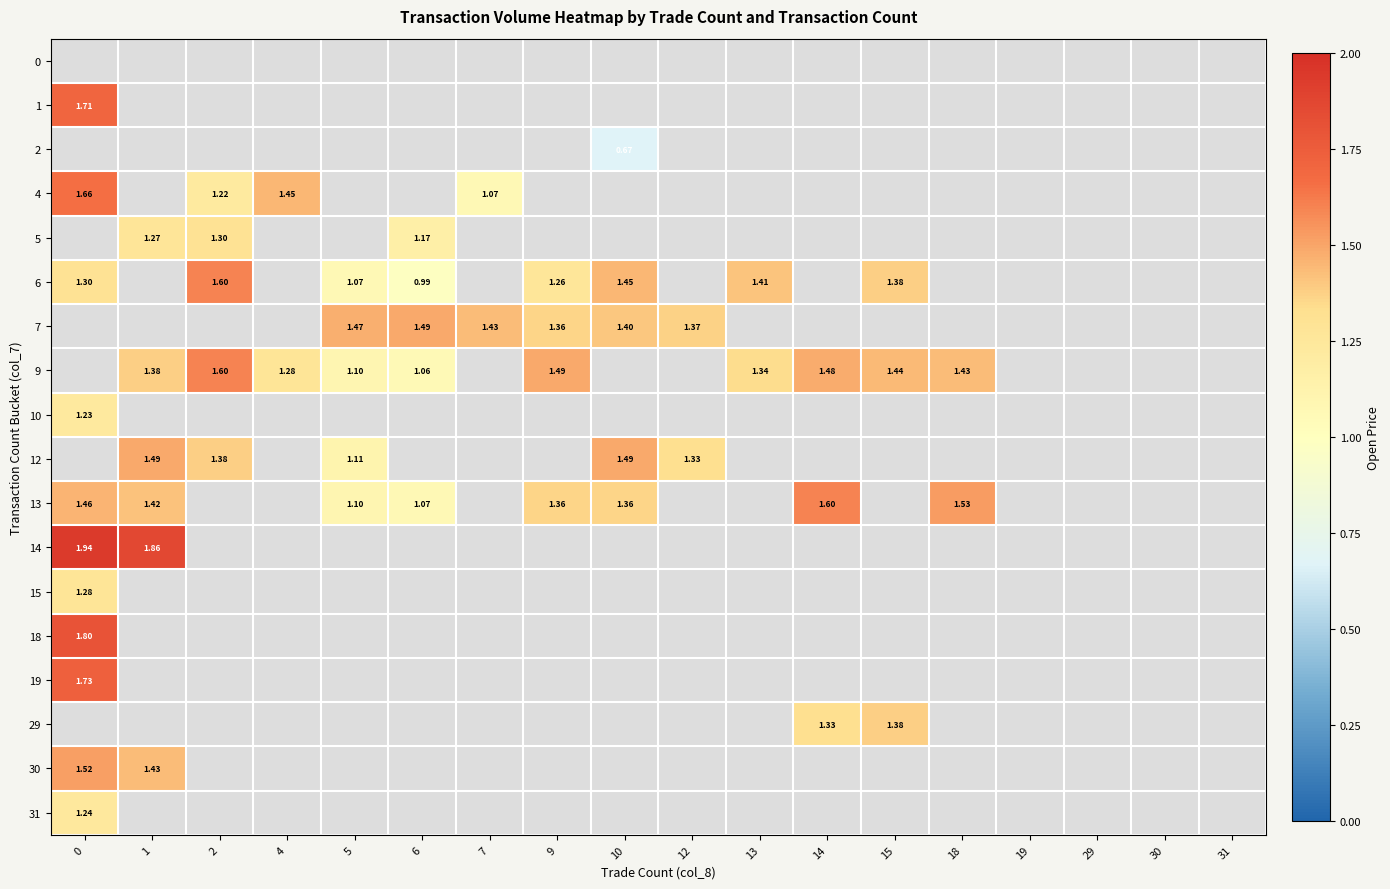

What is the minimum value shown in the chart?

0.7